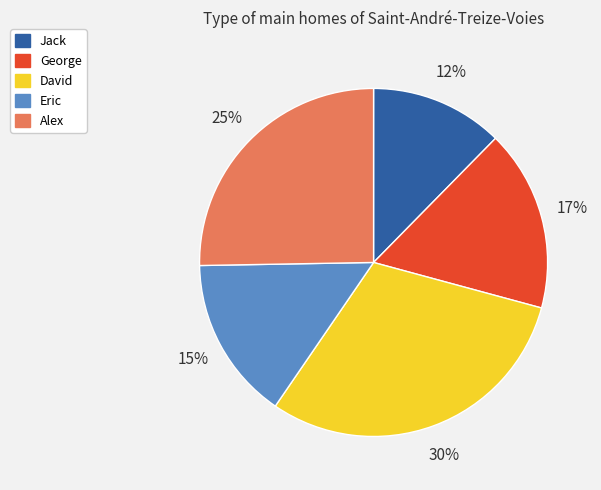

Rank the categories by value from lowest to highest.

Jack, Eric, George, Alex, David